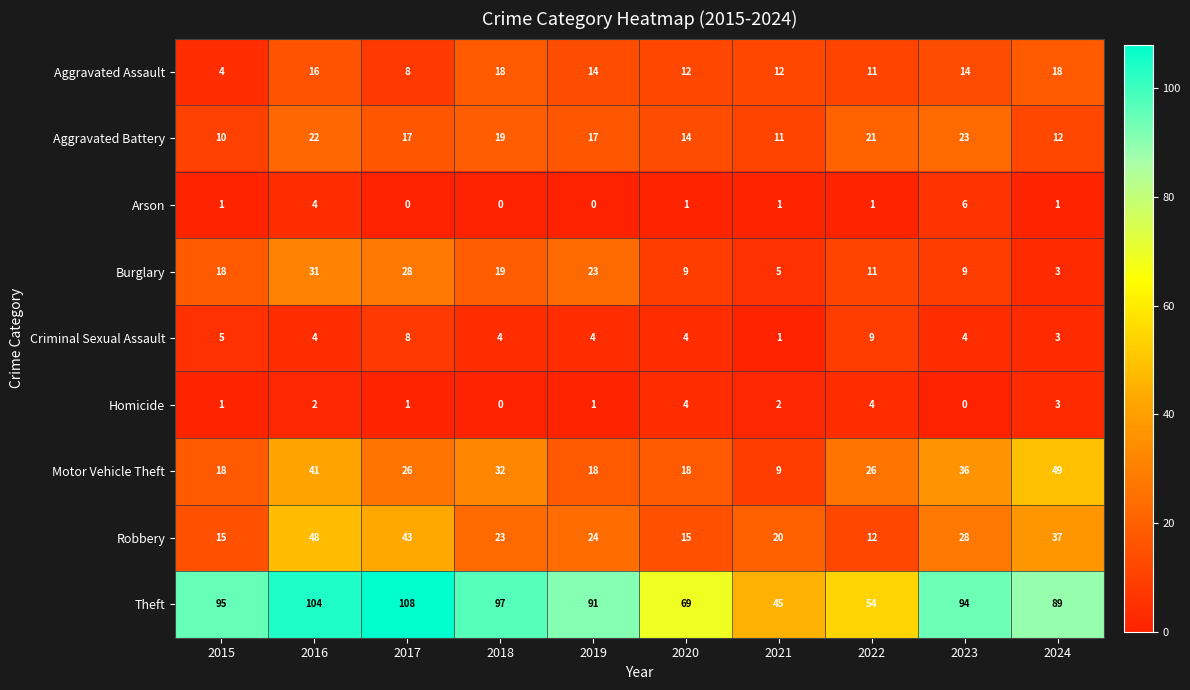

List the series in order of their peak value, highest first.

Theft, Motor Vehicle Theft, Robbery, Burglary, Aggravated Battery, Aggravated Assault, Criminal Sexual Assault, Arson, Homicide